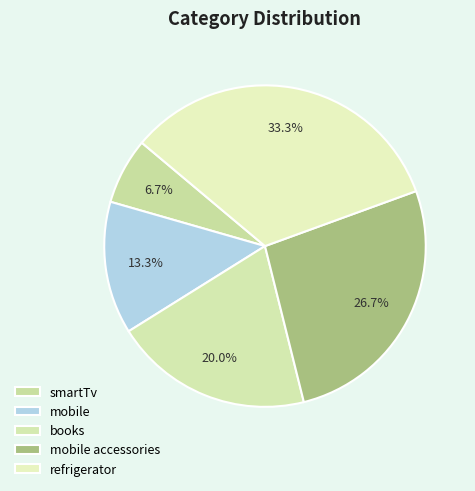

Which category has the biggest portion of the pie?

refrigerator